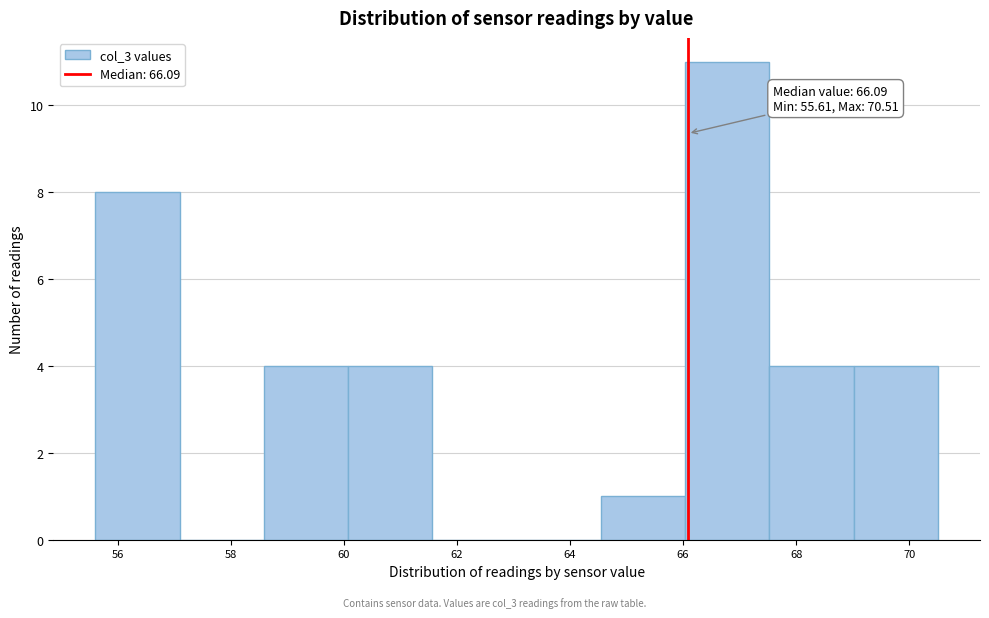

Over which range of the x-axis is the bar tallest?

66.0 to 67.6